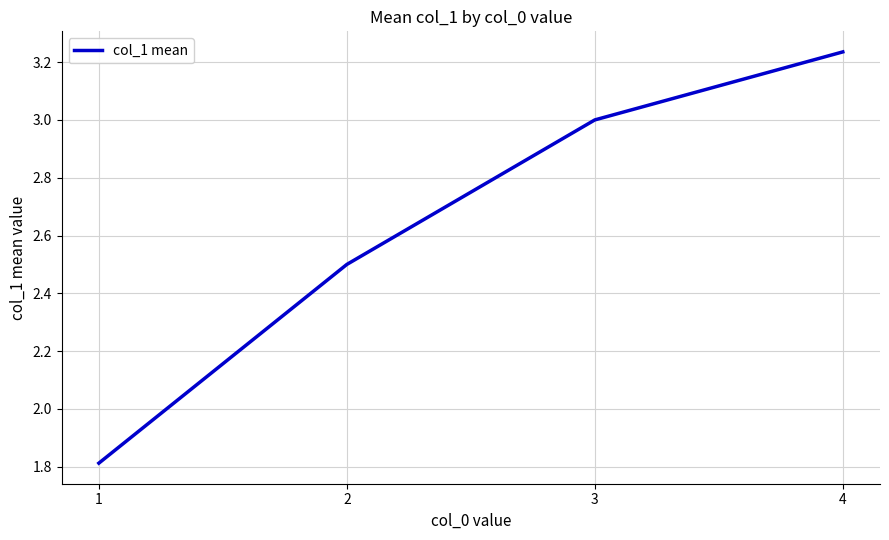

How many lines are shown in the chart?

1